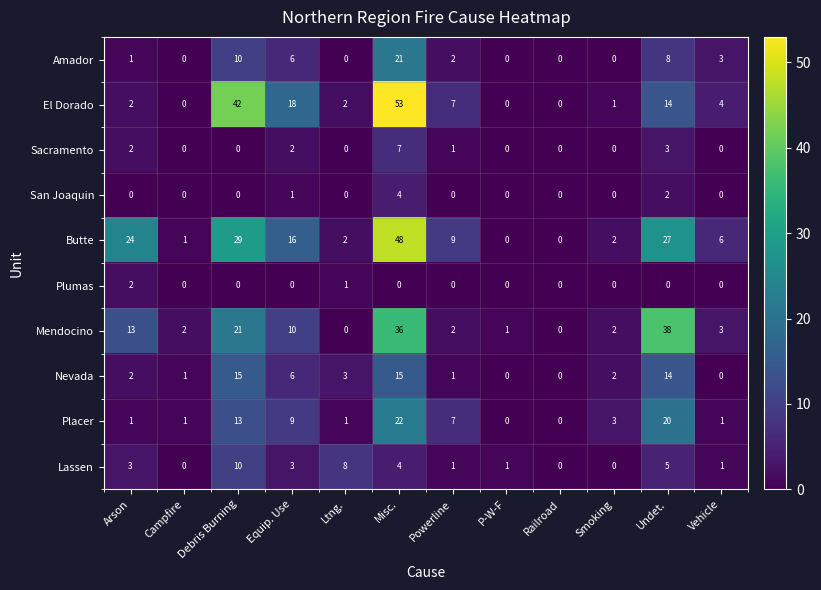

Count the number of data series in this chart.

10